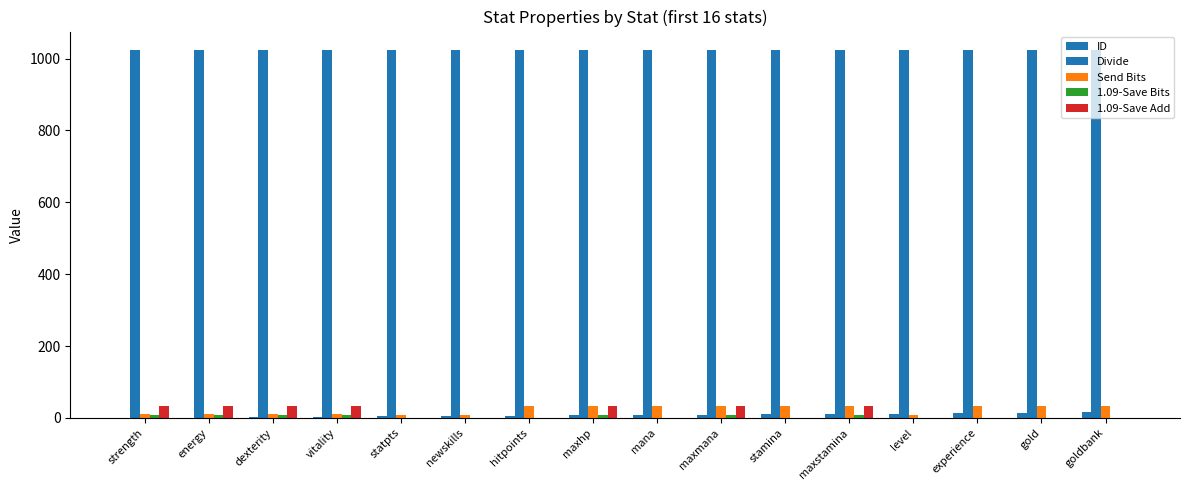

Does the chart contain stacked bars?

No